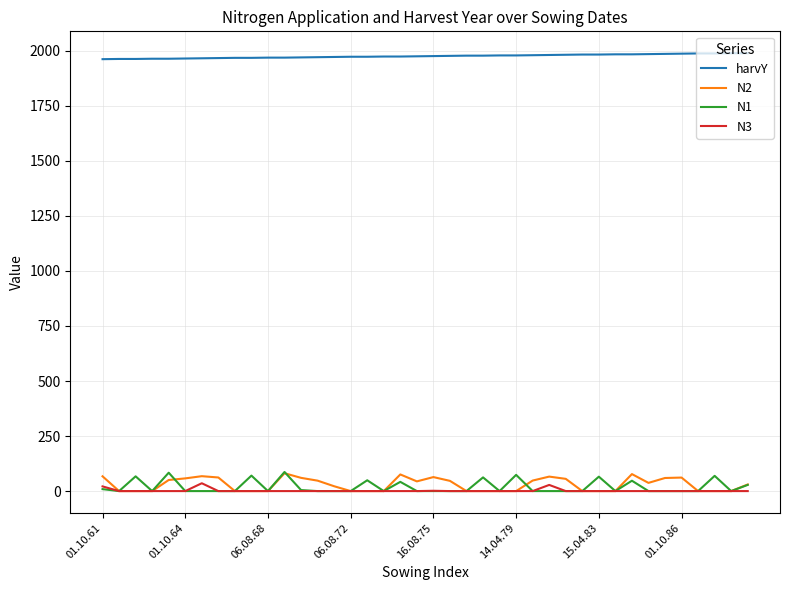

What is the sum of all N3 values?

86.3